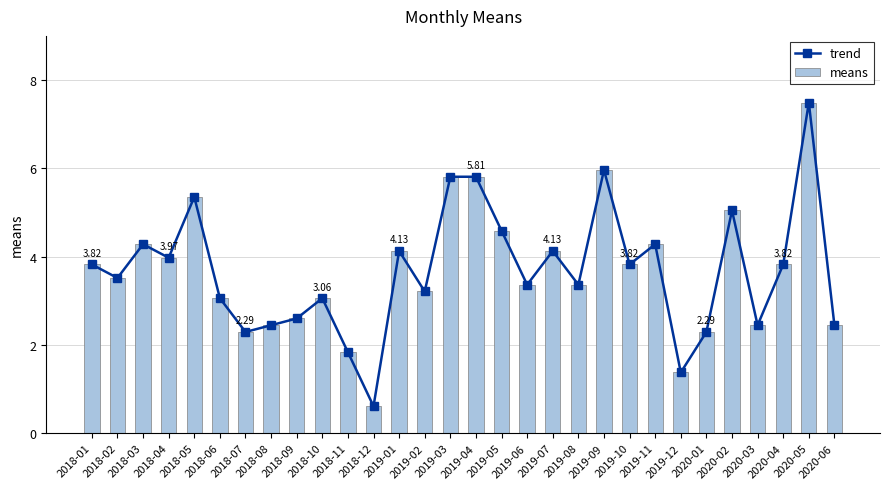

What is the average value of the means series?

3.7